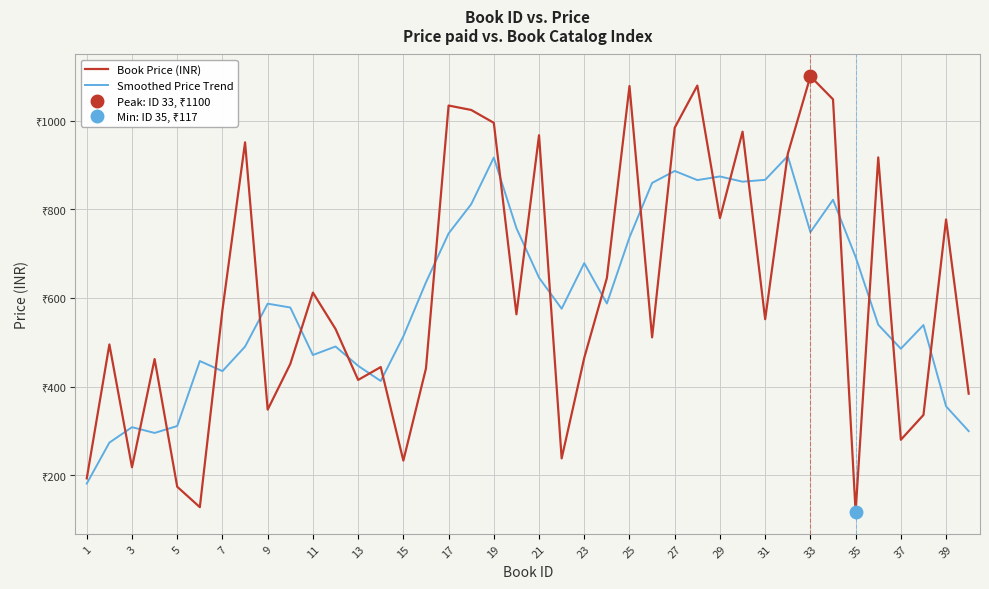

How many interior local peaks does the Smoothed Price Trend series have?

11